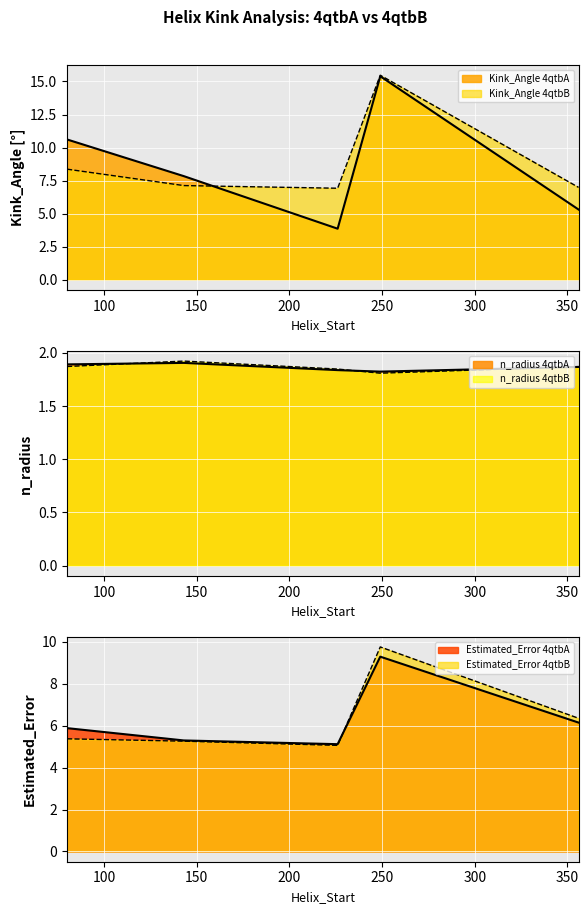

What is the label of the 7th point from the right?

249